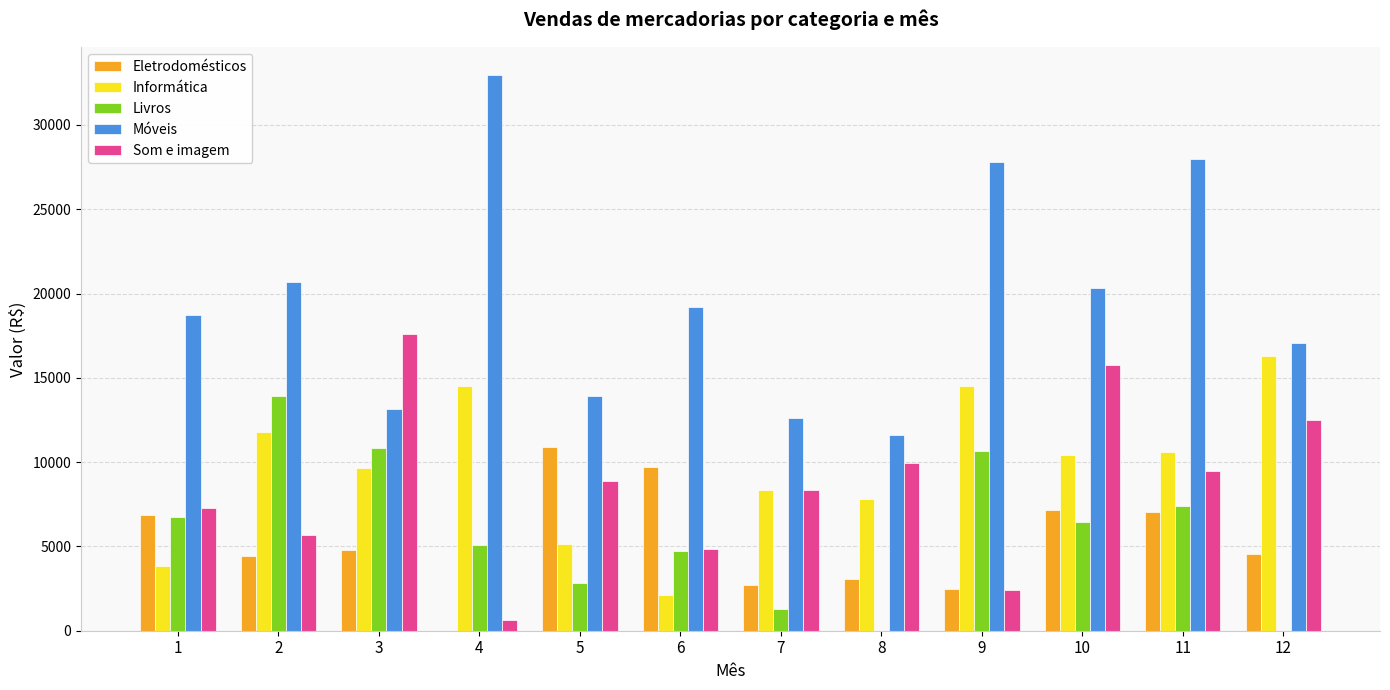

Are the bars horizontal?

No